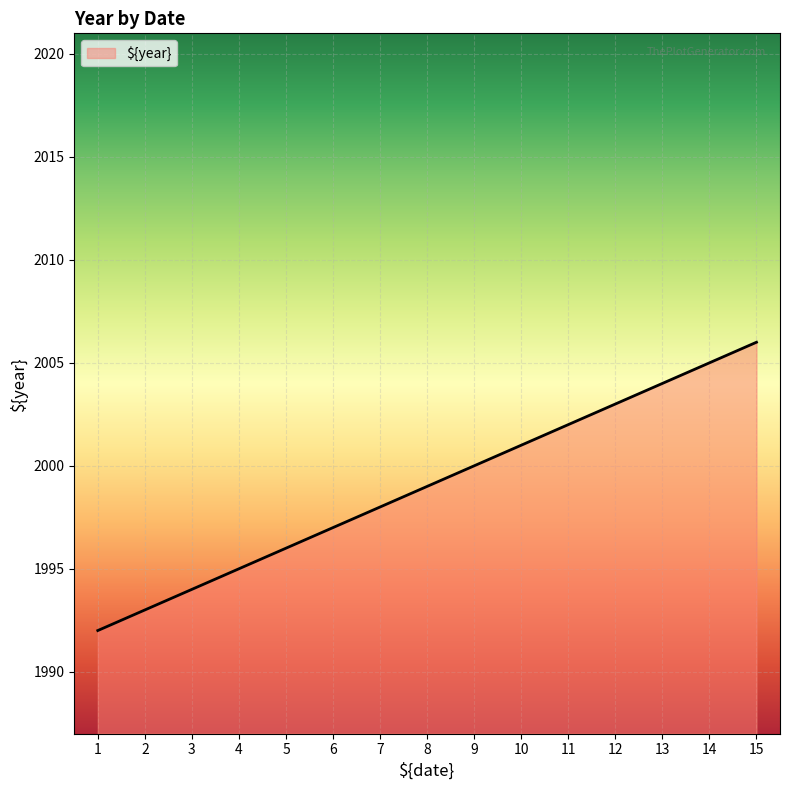

List the labels in order of value, smallest first.

1, 2, 3, 4, 5, 6, 7, 8, 9, 10, 11, 12, 13, 14, 15